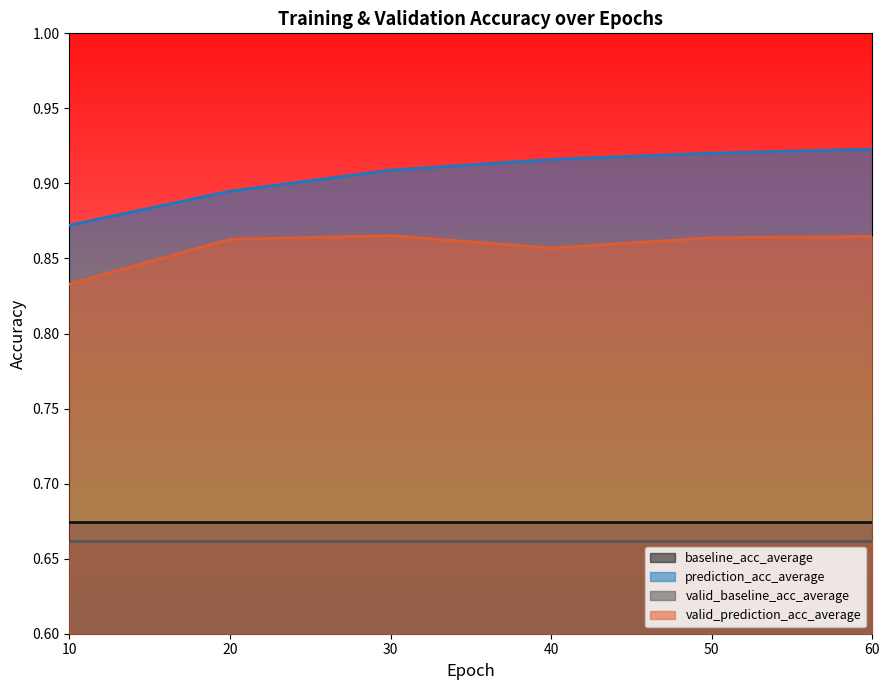

True or false: prediction_acc_average and valid_prediction_acc_average intersect in this chart.

False